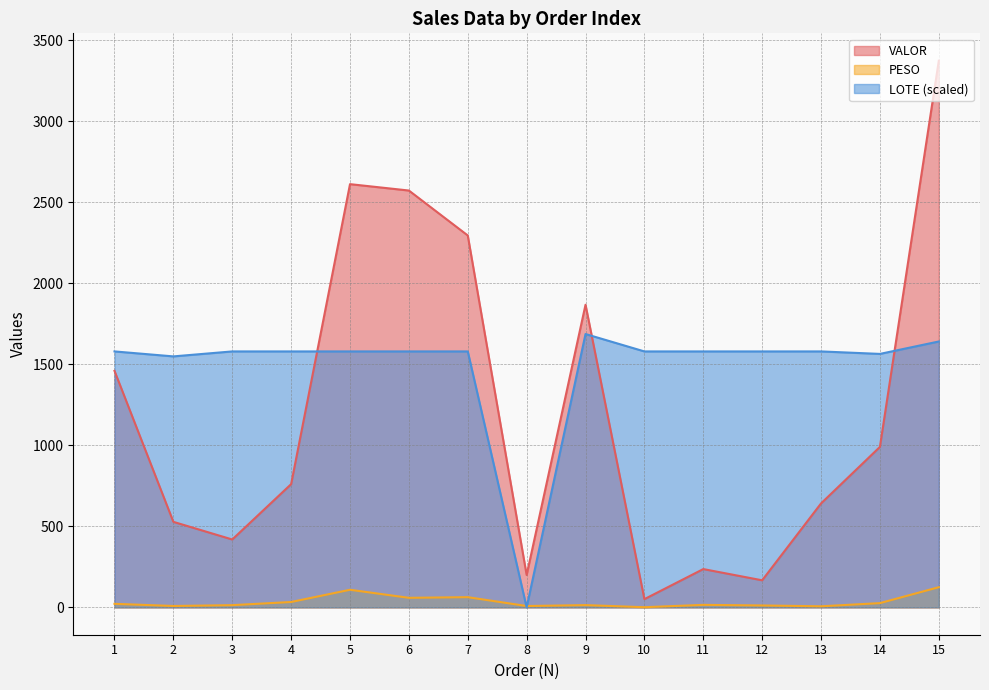

Between which two adjacent categories do LOTE and PESO first intersect?

7 and 8